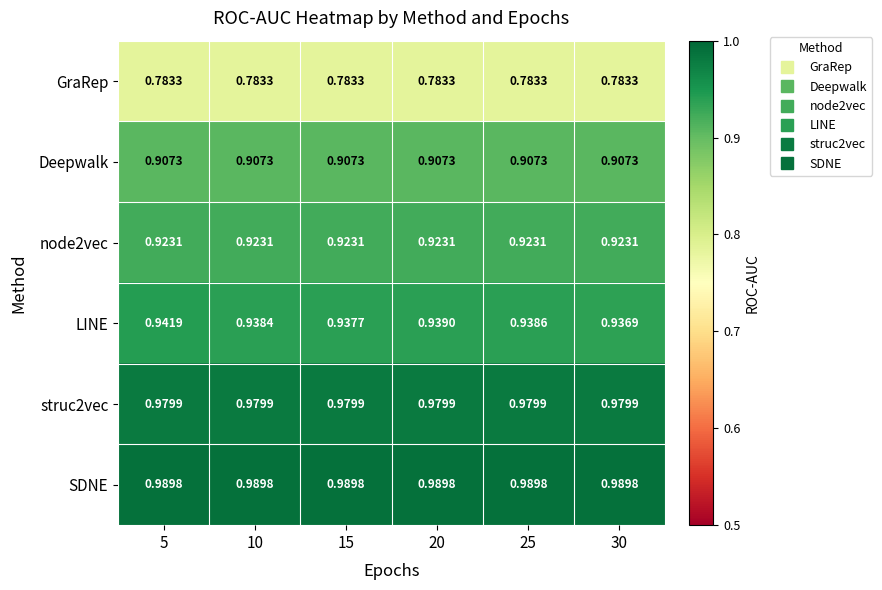

Which series has the widest spread of values?

LINE